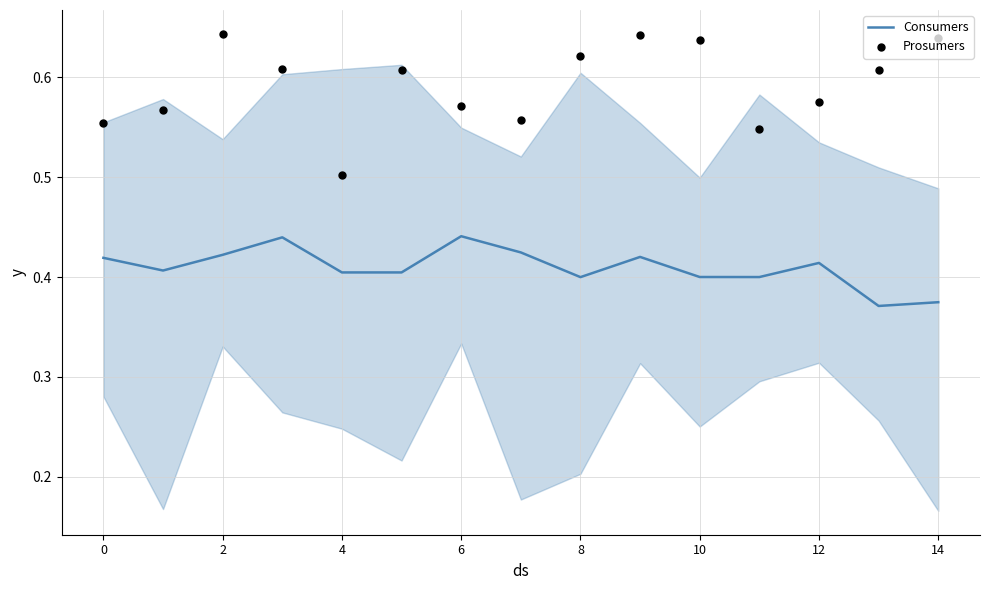

Is the value of Prosumers at 13 greater than the value of Consumers at 9?

Yes